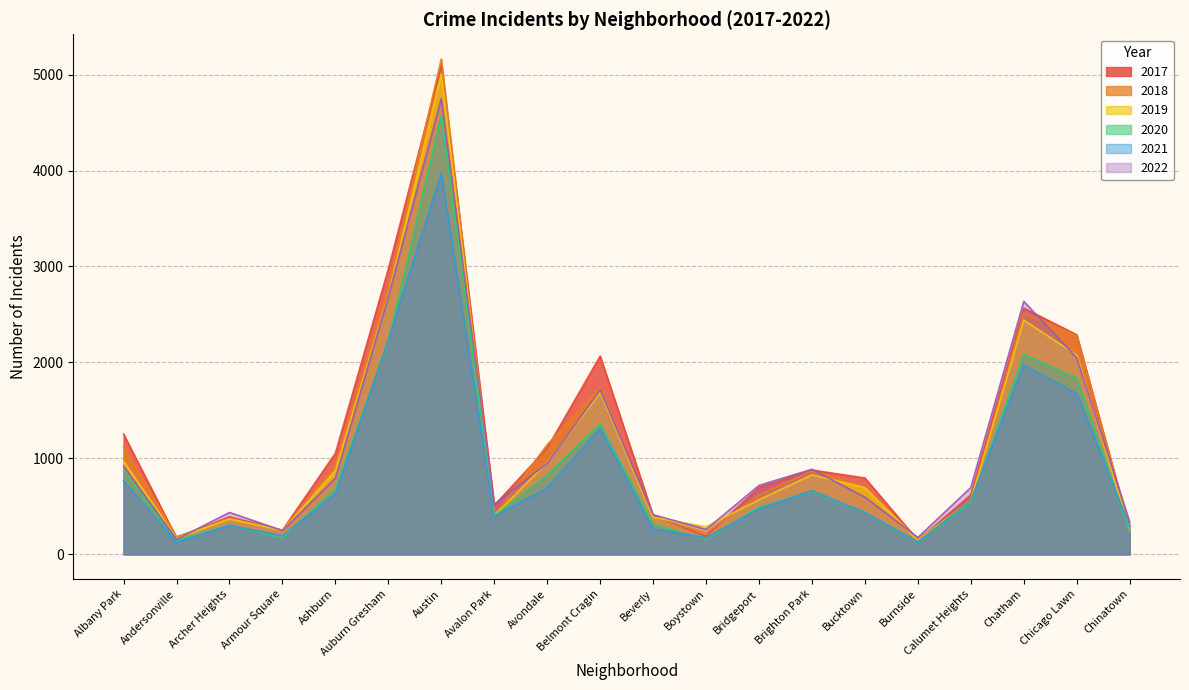

What is the value of the 2022 point at the 18th from the left?

2636